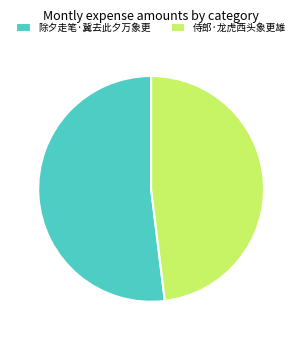

Is there a majority slice in this chart?

Yes